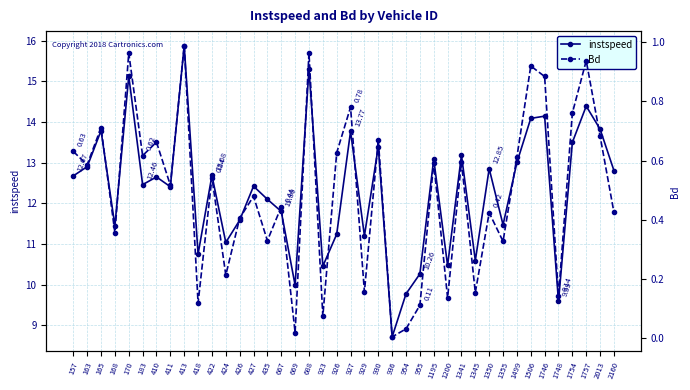

How many data points in instspeed are less than 12?

16